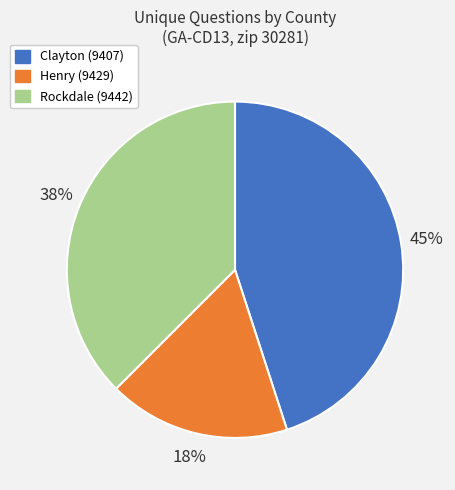

What percentage is the Clayton (9407) slice, to the nearest percent?

45%